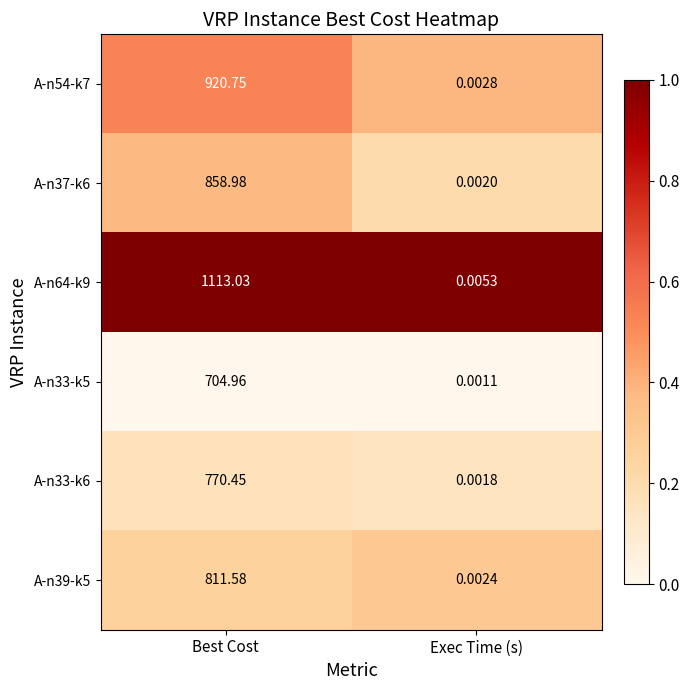

At which category is the sum across all series the highest?

Best Cost